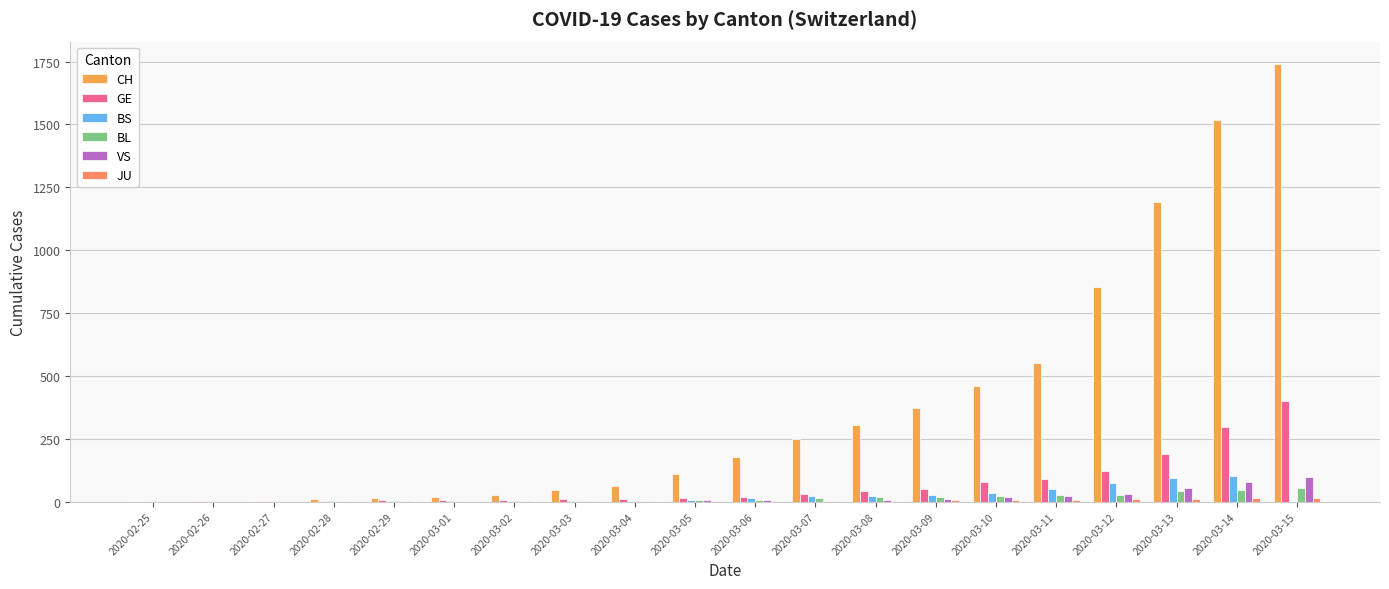

What is the value of the CH bar at the 3rd from the left?

4